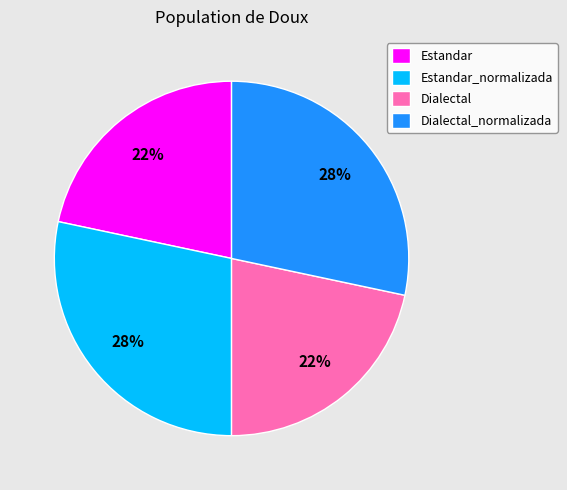

Does Dialectal represent more than half of the total?

No